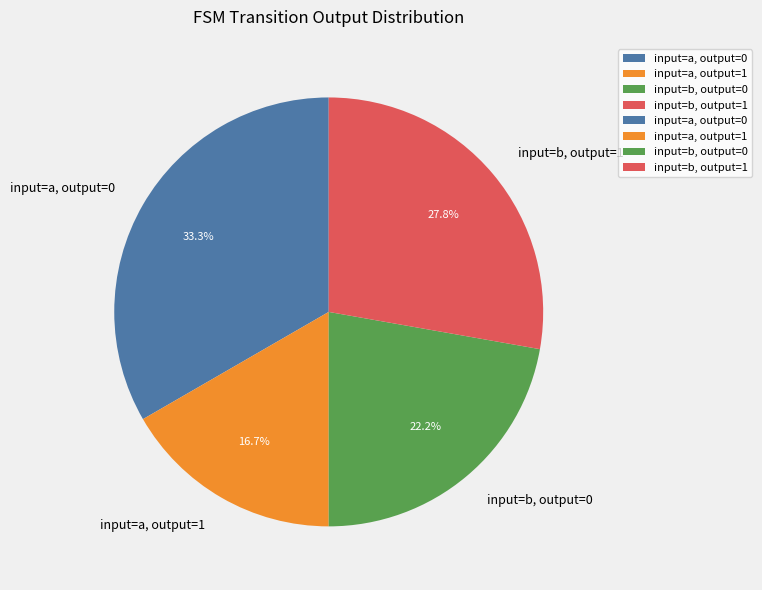

Which slice is the largest?

input=a, output=0